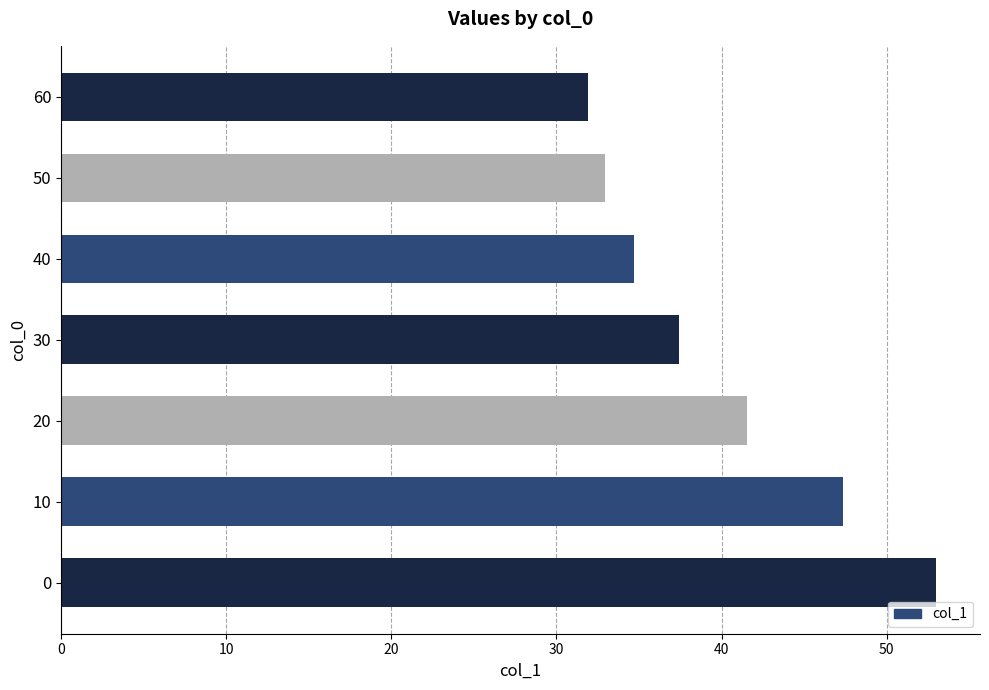

What is the sum of all values?

278.9